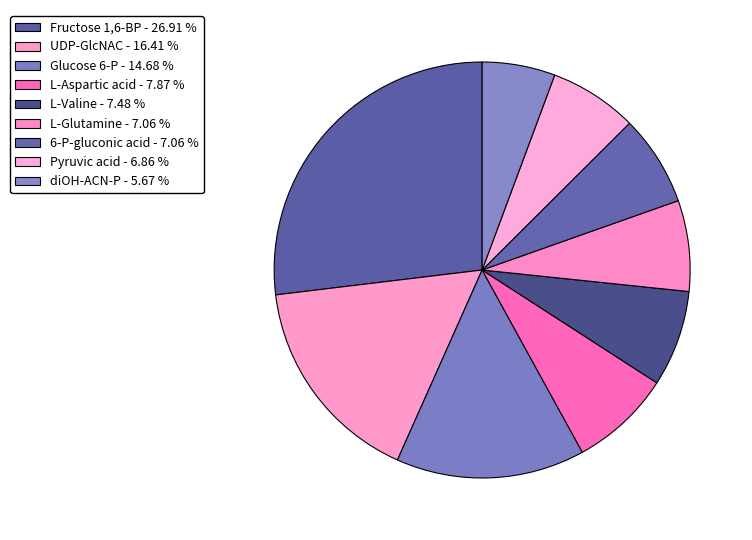

To the nearest percent, what is the average slice percentage?

11%